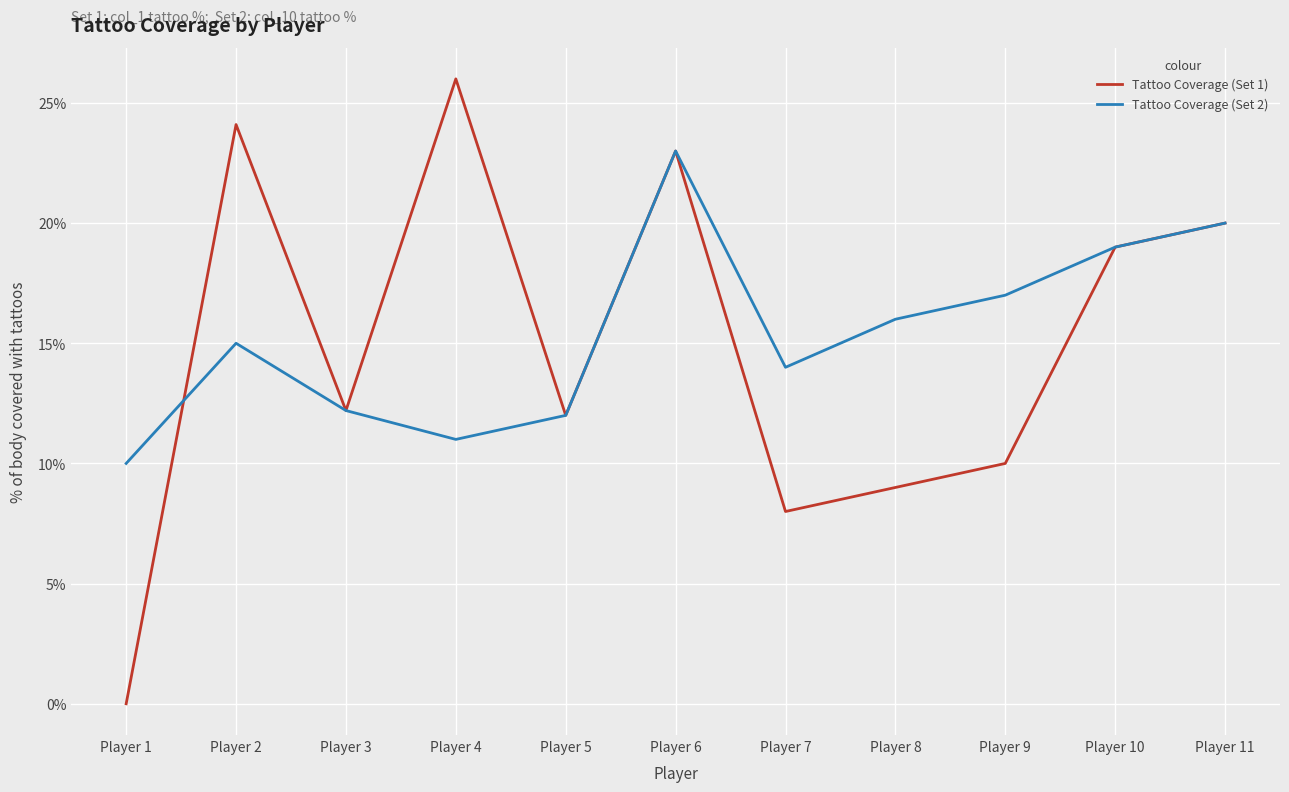

Which category has the lowest value in the Tattoo Coverage (Set 1) series?

Player 1